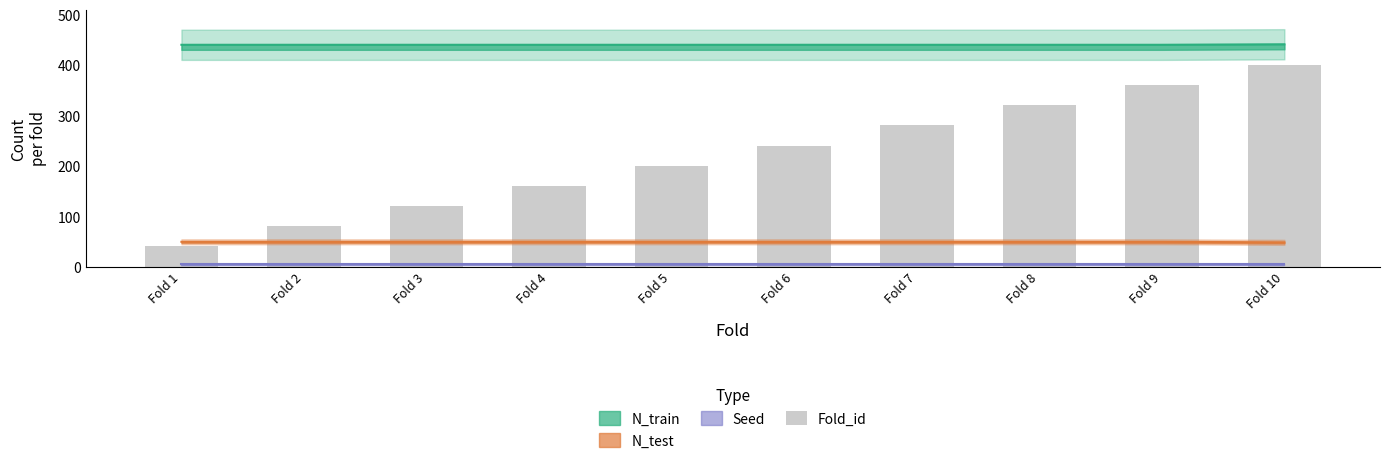

Count the values in the range 120 to 320.

6